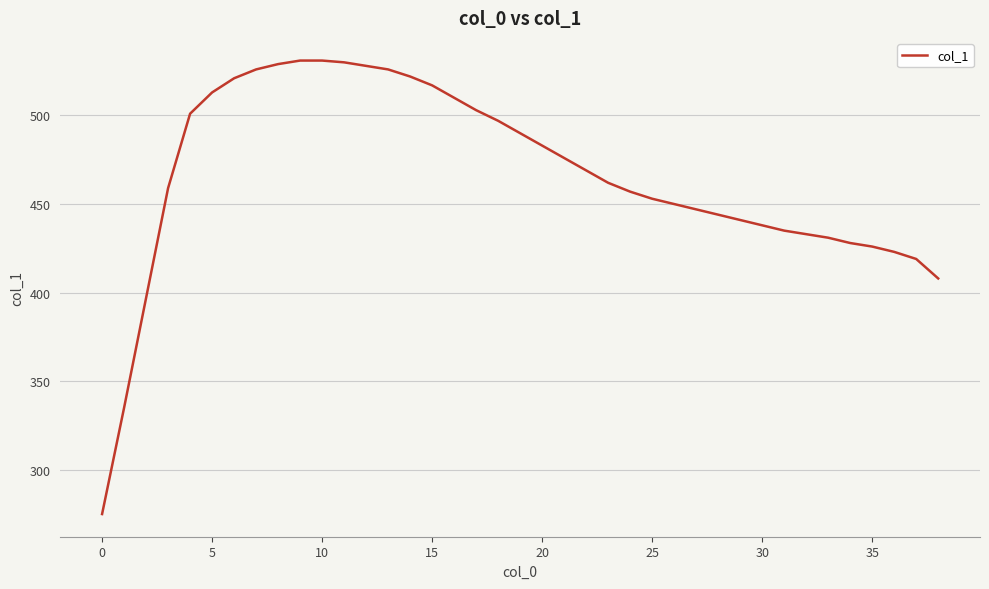

What is the minimum value shown in the chart?

275